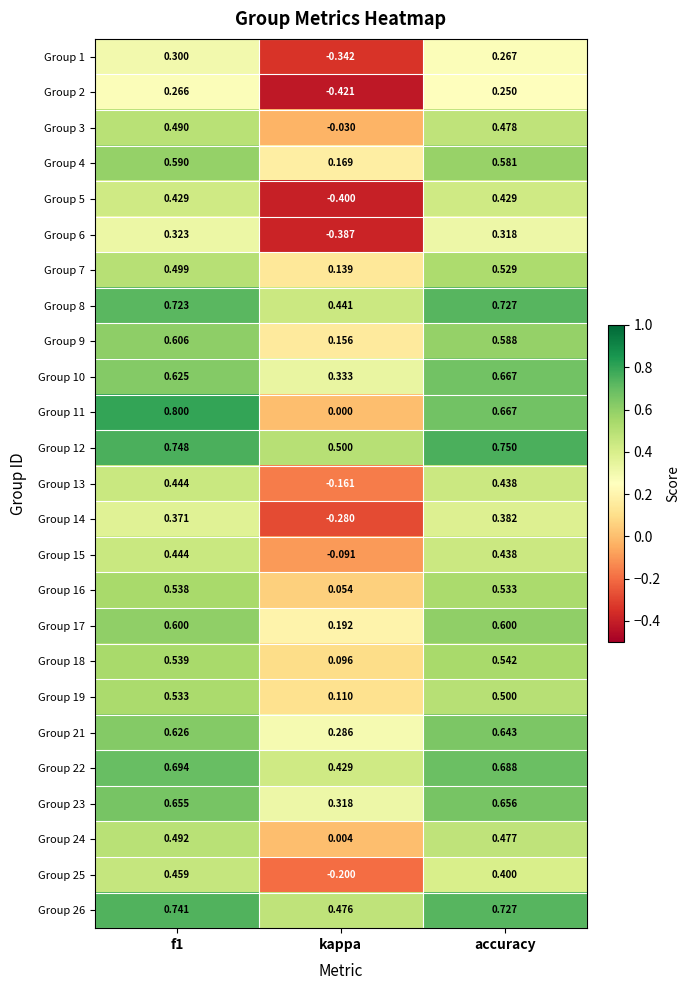

Is the value of Group 2 at kappa greater than the value of Group 15 at accuracy?

No